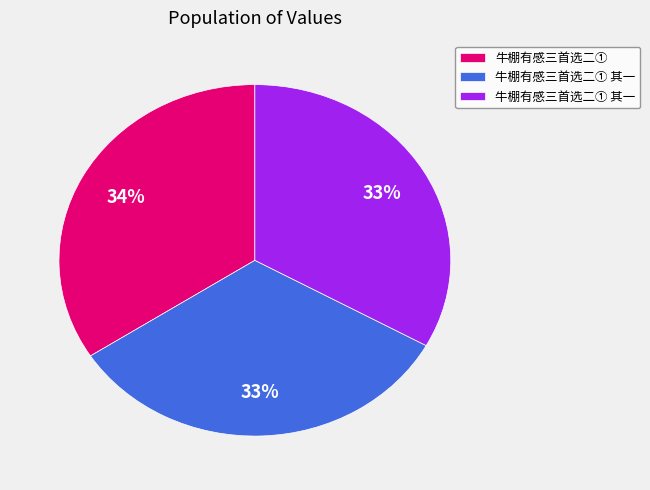

To the nearest percent, what is the difference between the largest and smallest slice percentages?

1%